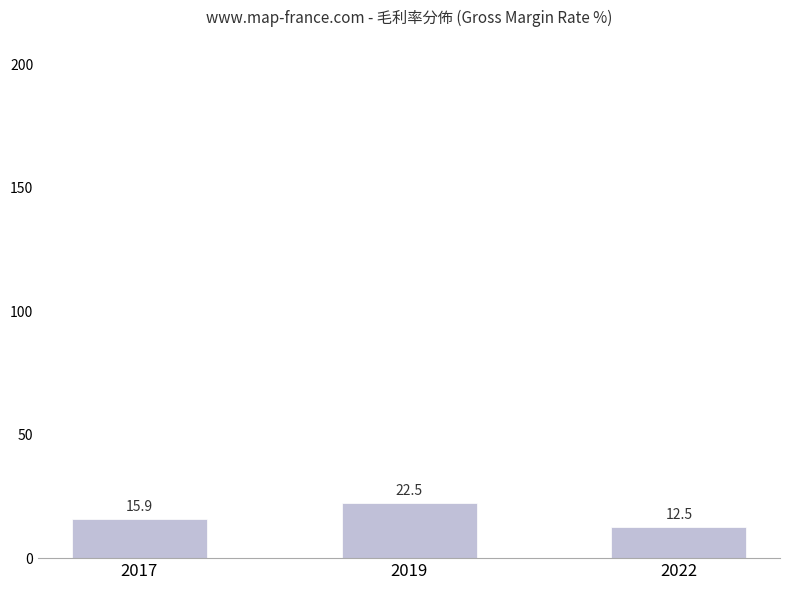

What is the minimum value shown in the chart?

12.5